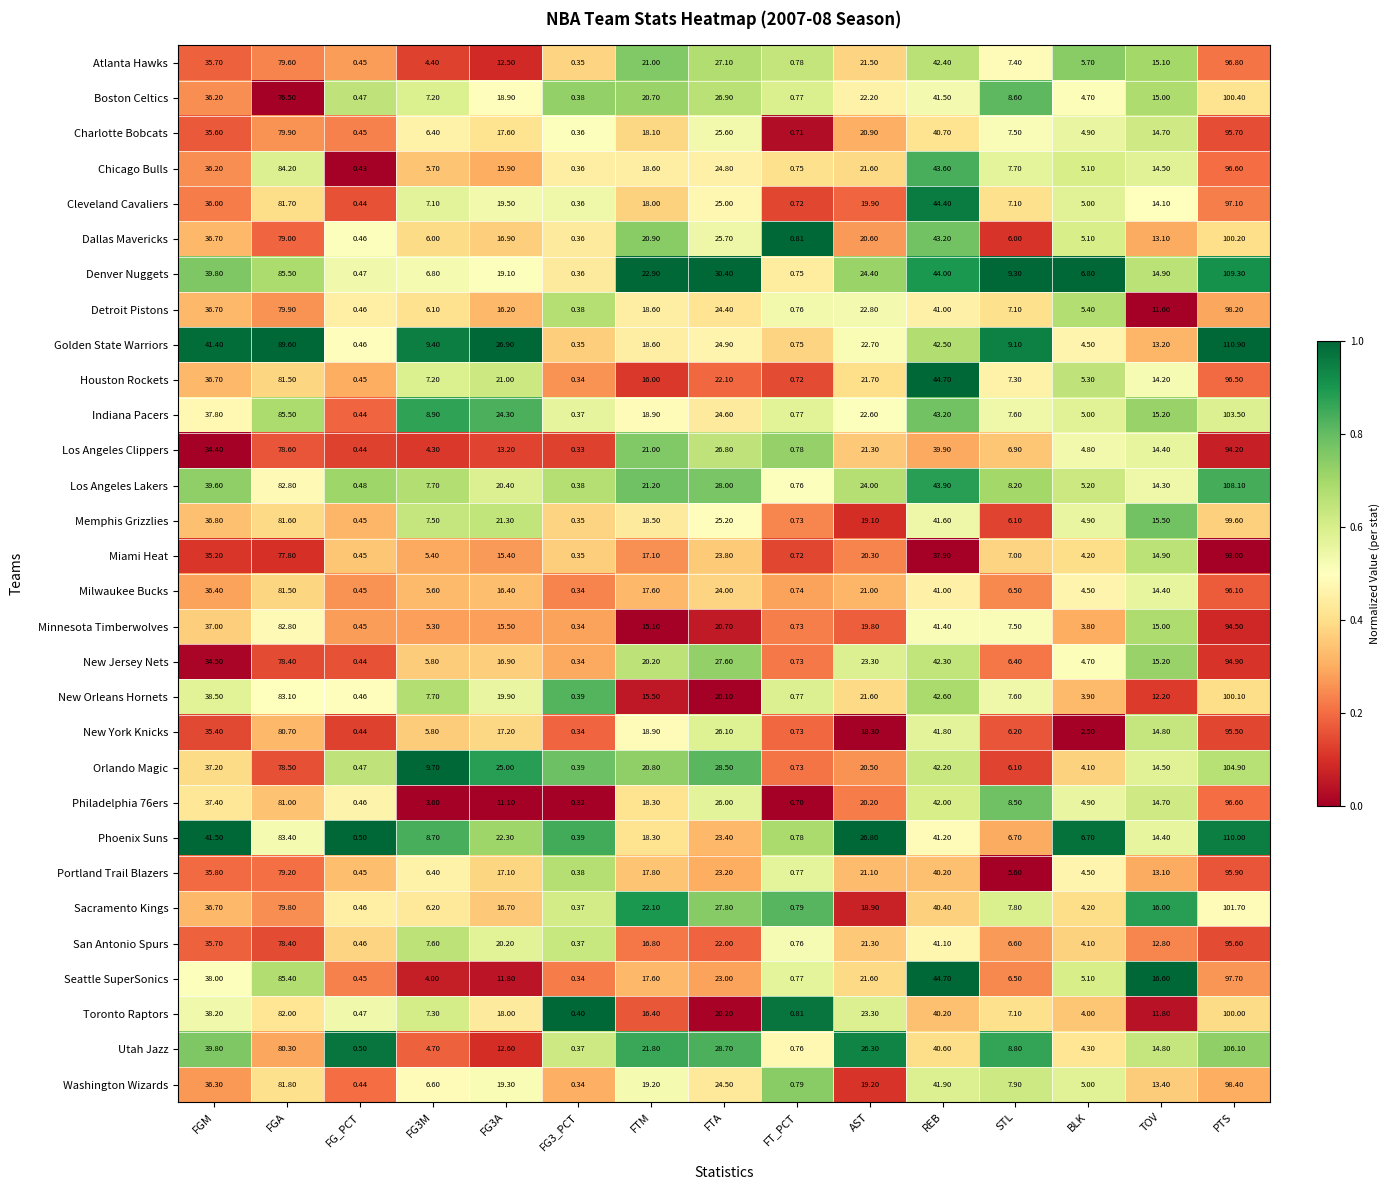

Is the value of Seattle SuperSonics at FG3A greater than the value of Portland Trail Blazers at FG_PCT?

Yes